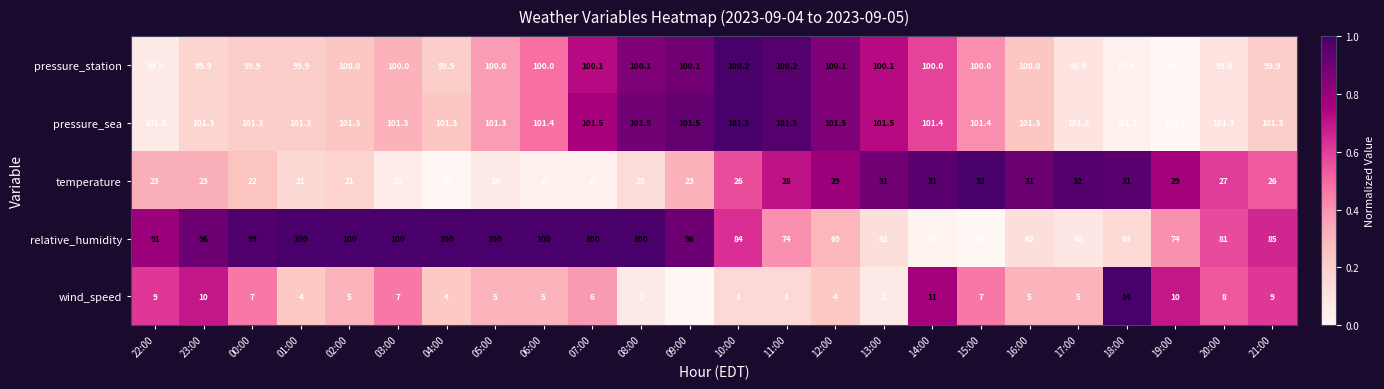

Which series has the largest total across all categories?

pressure_sea